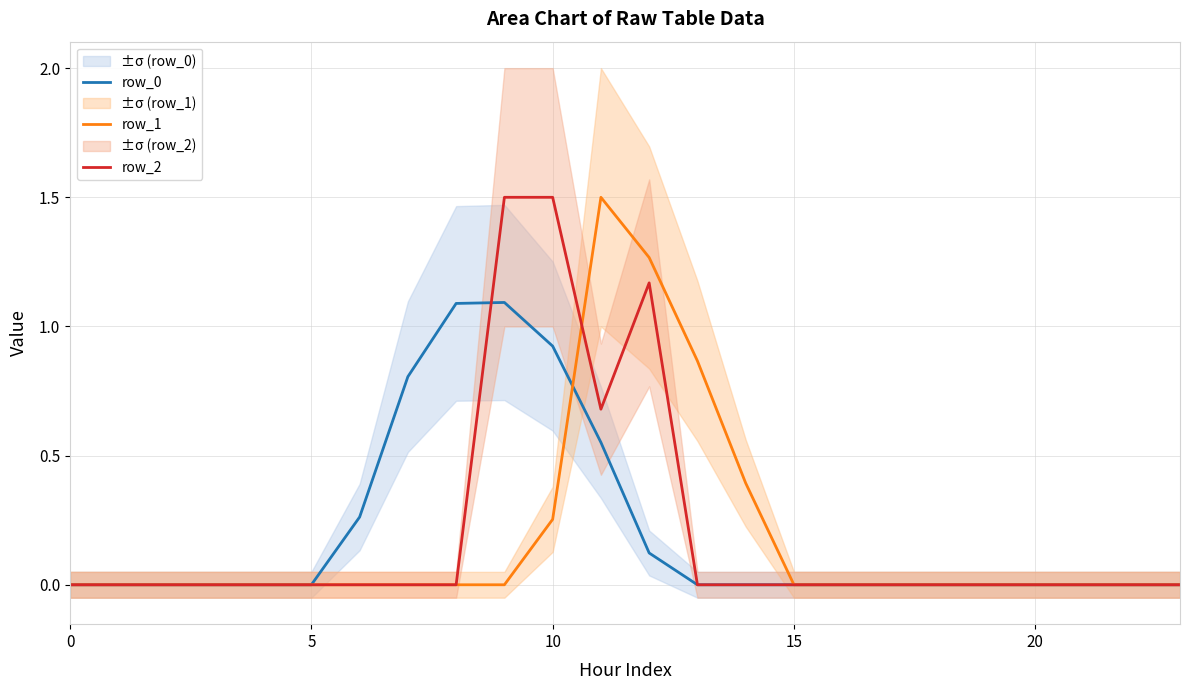

Which series ends up on top after the final intersection of row_1 and row_2?

row_1